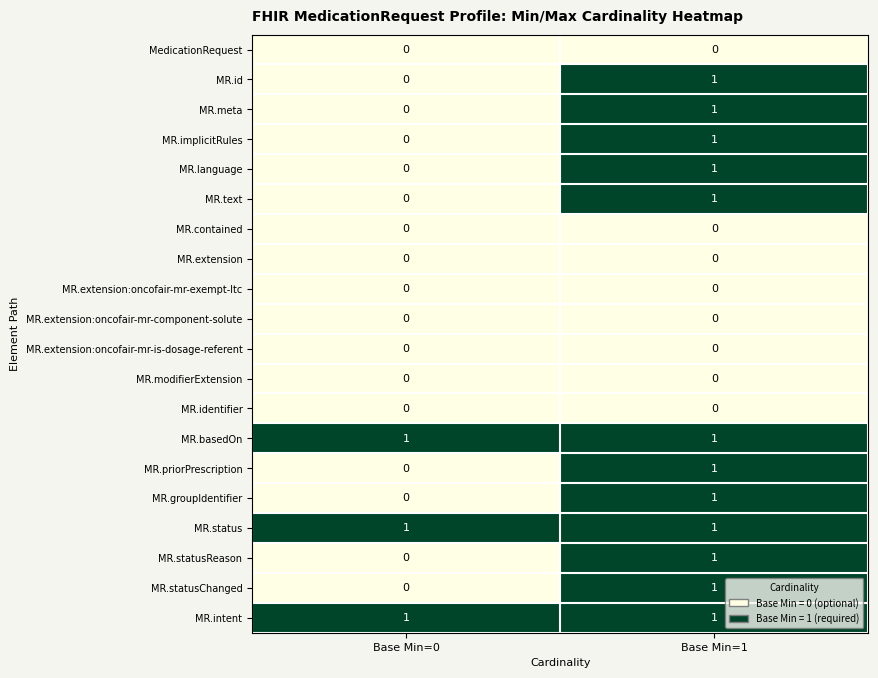

List the labels in order of MR.language value, smallest first.

Base Min=0, Base Min=1